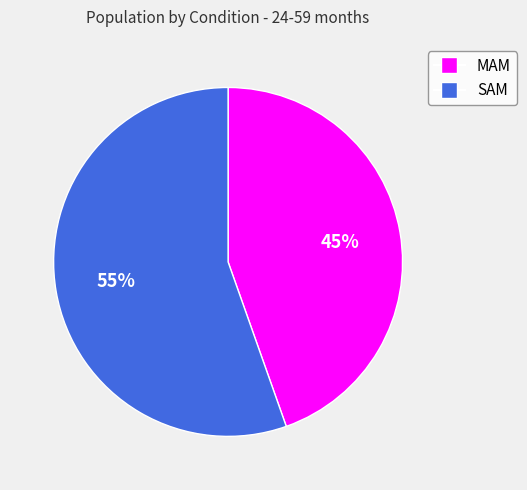

Rank the categories by value from lowest to highest.

MAM, SAM